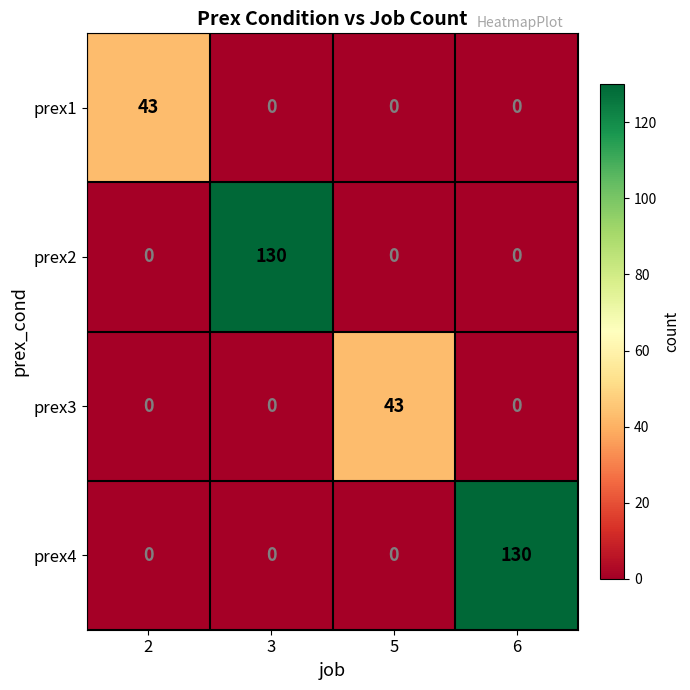

Which series changed the most between 5 and 6?

prex4